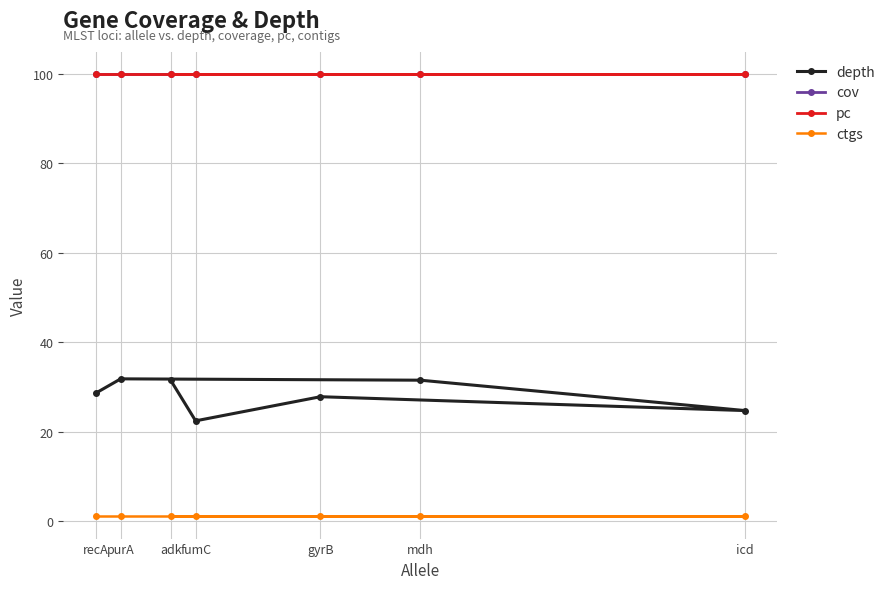

True or false: cov and pc cross at least once.

False